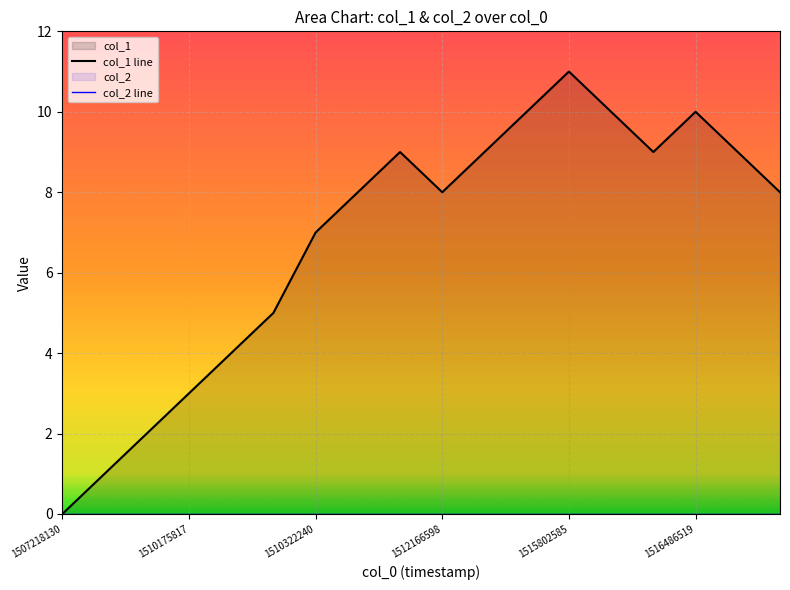

What is the value of the 11th point from the left?

9